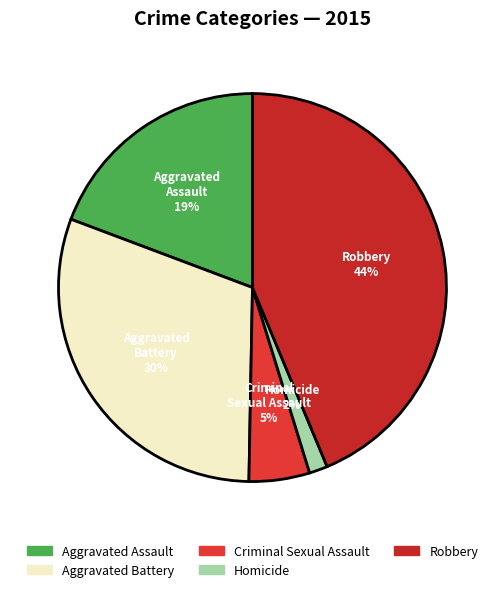

Do Aggravated Battery and Robbery together represent more than half of the pie?

Yes